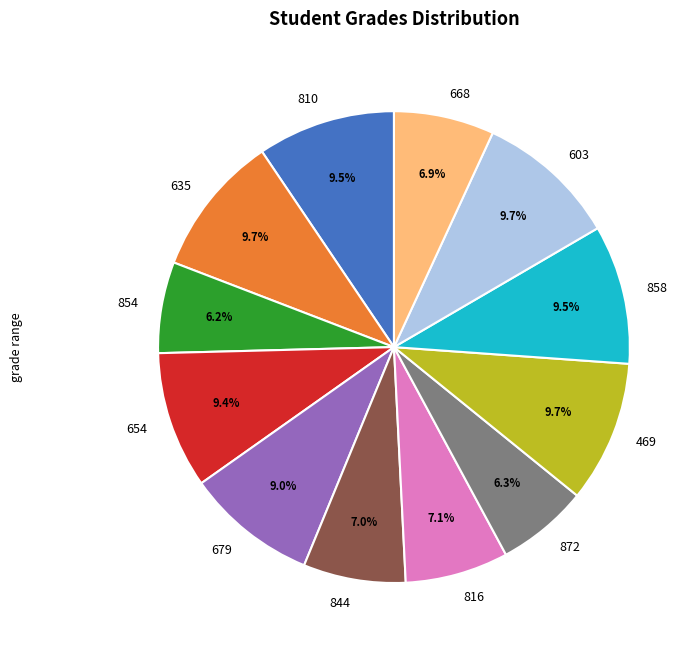

Approximately how many times larger is the value at 635 compared to 603?

1.0